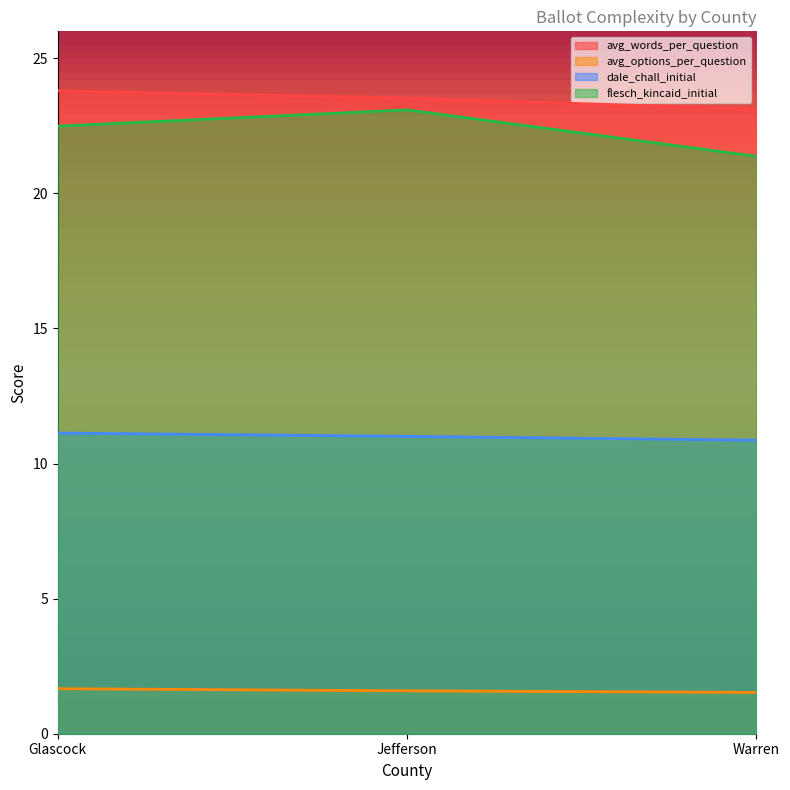

What is the value of the dale_chall_initial point at the 1st from the left?

11.1